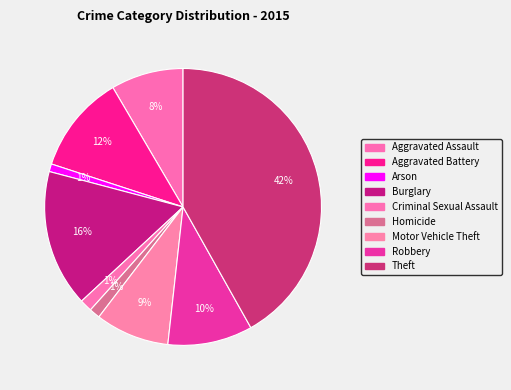

What percentage do Theft and Burglary together represent?

57.9%